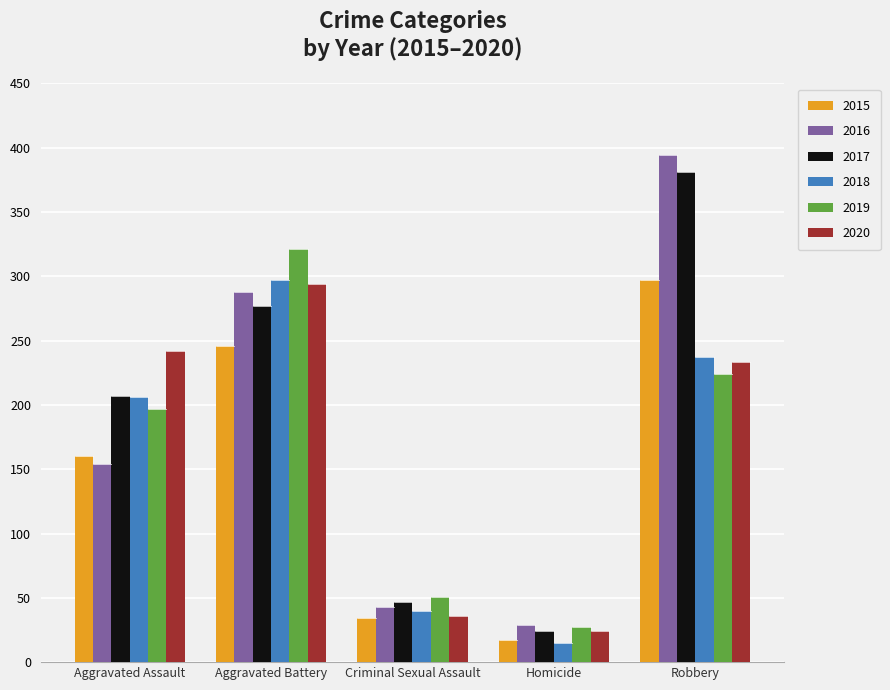

The 2020 series shows 186 at Aggravated Battery. True or false?

False